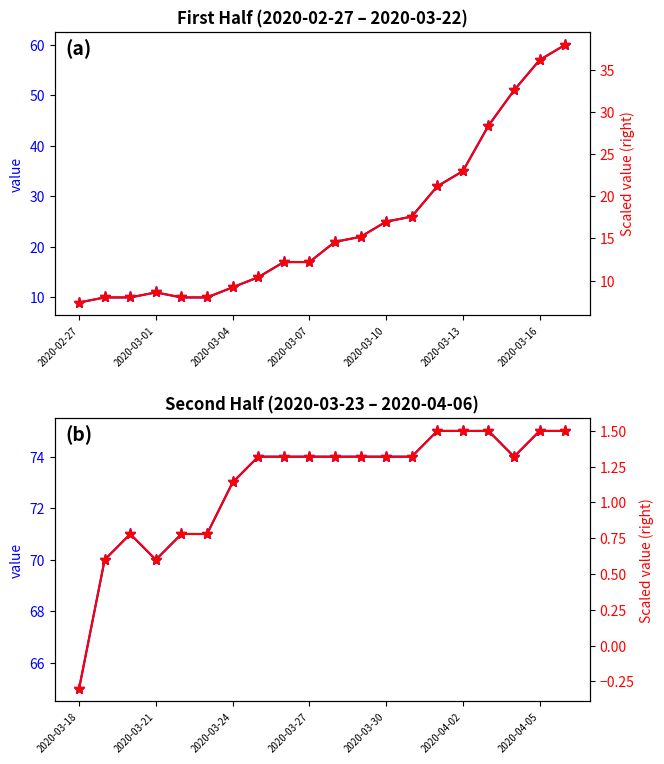

Is the value of value scaled (second half) at 2020-02-27 greater than the value of value scaled (first half) at 11?

No